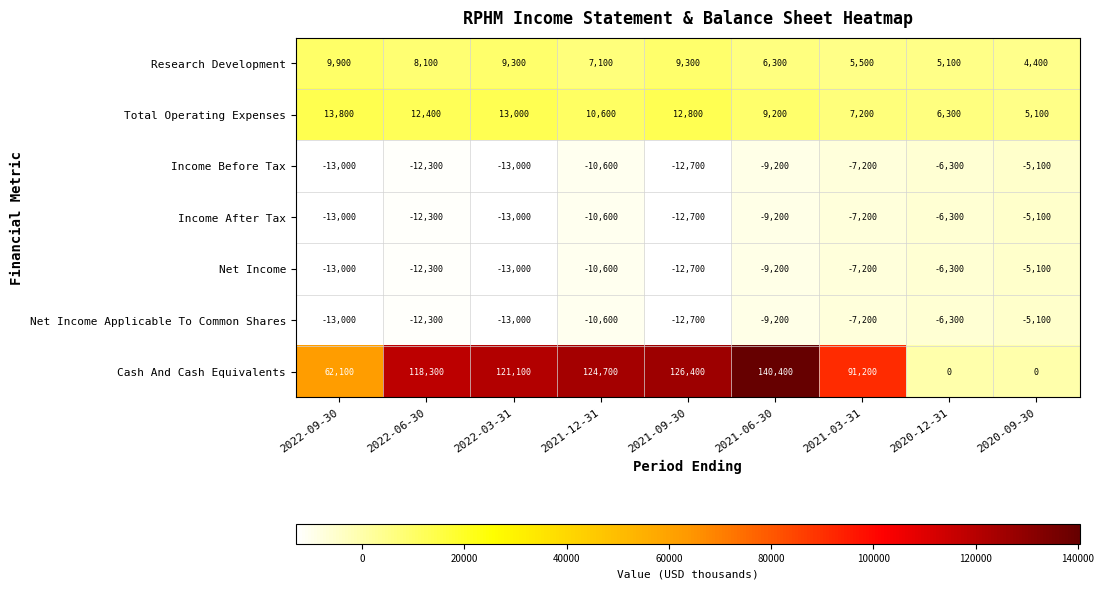

Which series changed the most between 2021-09-30 and 2020-12-31?

Cash And Cash Equivalents